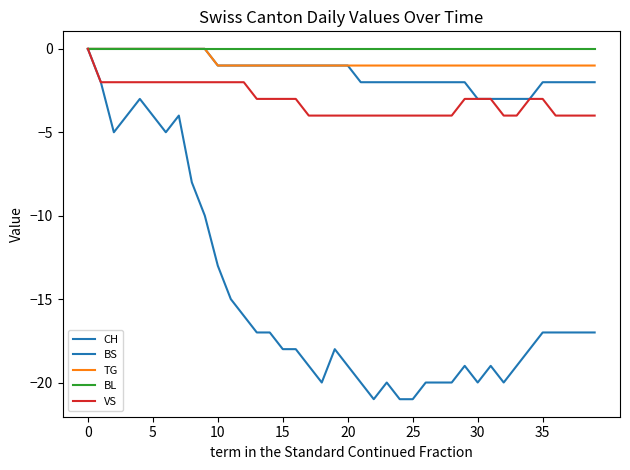

Does the chart have visible grid lines?

No